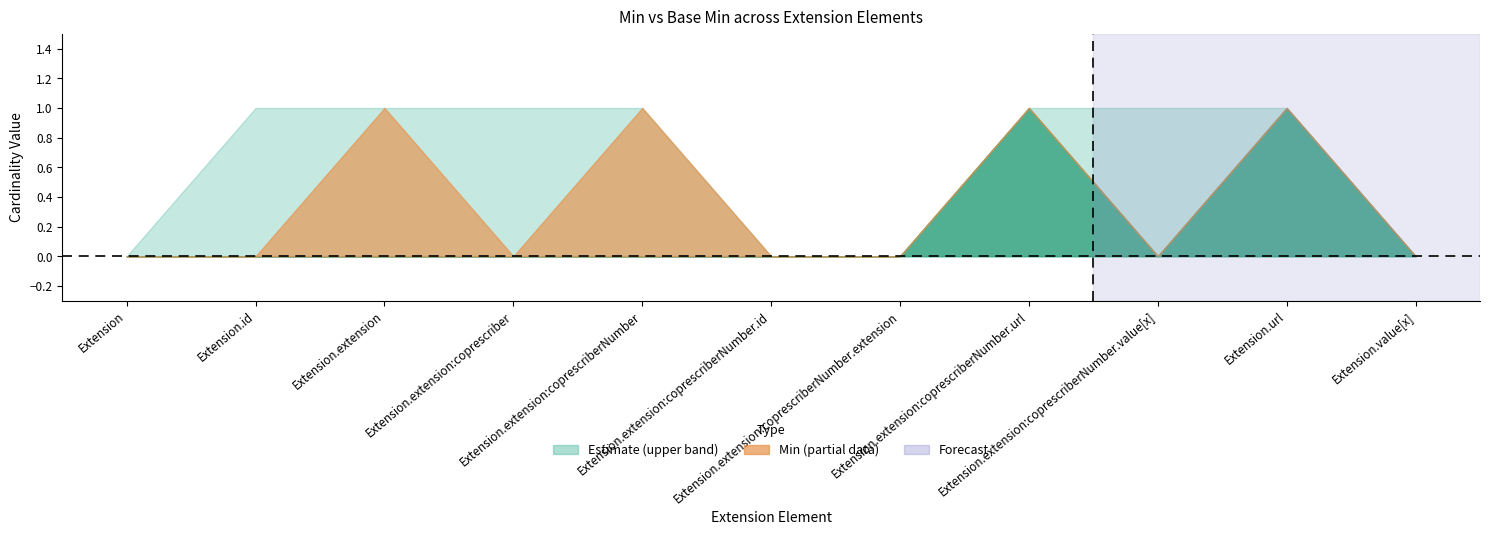

At which category does Min reach its first local valley?

Extension.extension:coprescriber